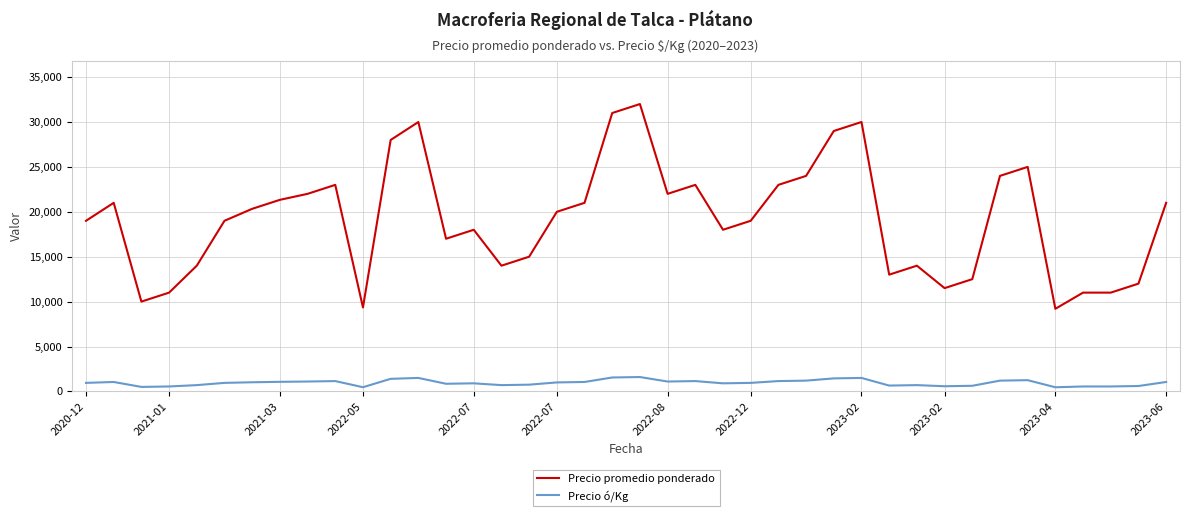

True or false: Precio promedio ponderado and Precio ó/Kg cross at least once.

False